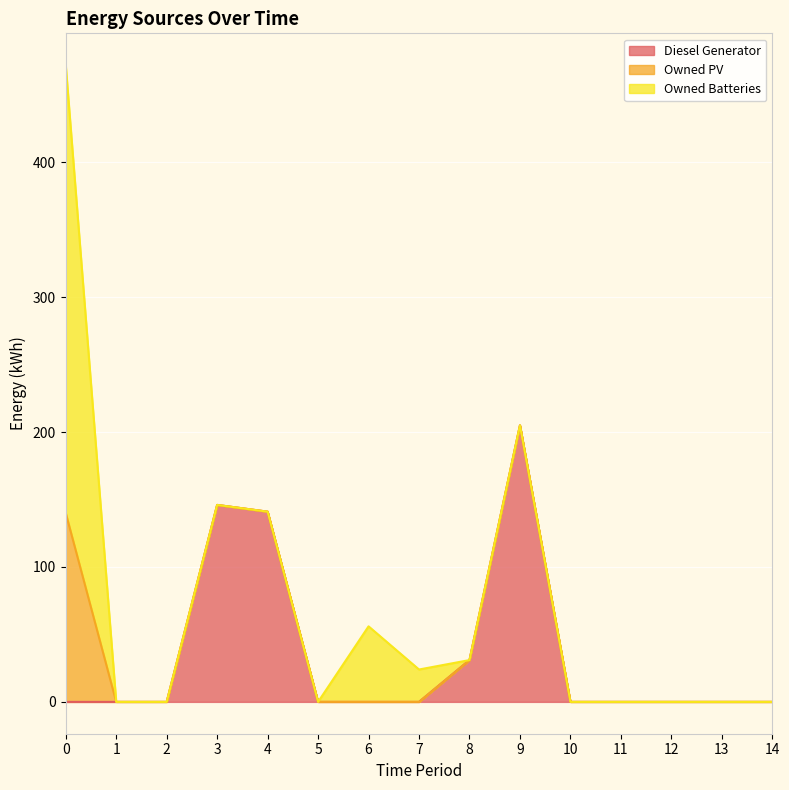

How many values in the Diesel Generator series exceed 0?

4